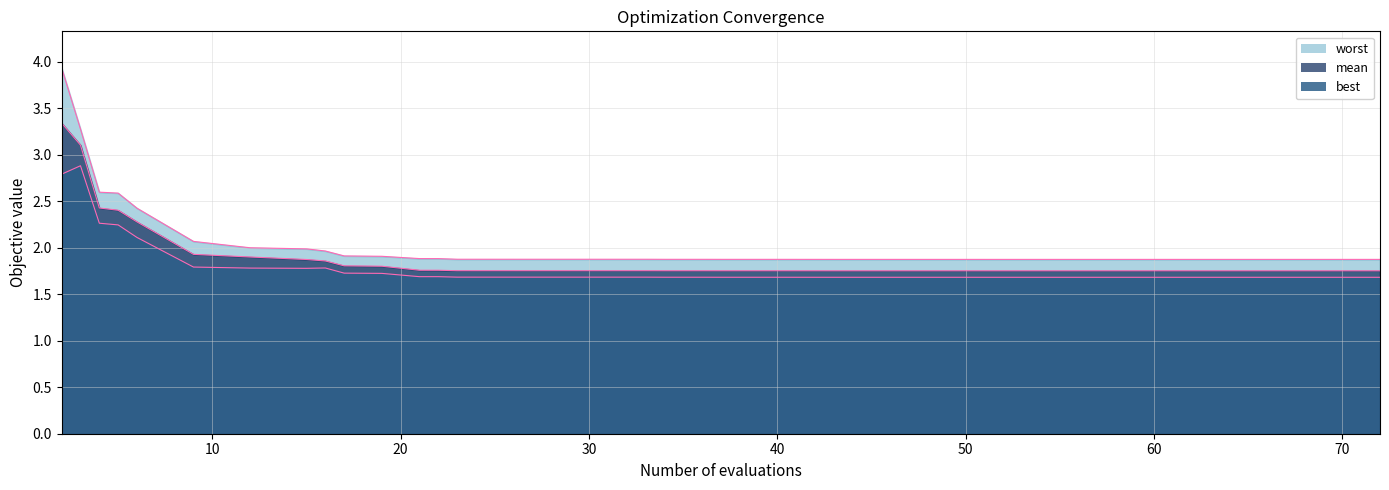

Reading left to right, extract all data points from this chart.

mean: 3.3	3.1	2.4	2.4	2.3	1.9	1.9	1.9	1.9	1.8	1.8	1.8	1.8	1.8	1.8	1.8	1.8	1.8	1.8	1.8	1.8	1.8	1.8	1.8	1.8	1.8	1.8	1.8	1.8	1.8	1.8	1.8	1.8	1.8	1.8	1.8	1.8	1.8	1.8	1.8
best: 2.8	2.9	2.3	2.2	2.1	1.8	1.8	1.8	1.8	1.7	1.7	1.7	1.7	1.7	1.7	1.7	1.7	1.7	1.7	1.7	1.7	1.7	1.7	1.7	1.7	1.7	1.7	1.7	1.7	1.7	1.7	1.7	1.7	1.7	1.7	1.7	1.7	1.7	1.7	1.7
worst: 3.9	3.3	2.6	2.6	2.4	2.1	2.0	2.0	2.0	1.9	1.9	1.9	1.9	1.9	1.9	1.9	1.9	1.9	1.9	1.9	1.9	1.9	1.9	1.9	1.9	1.9	1.9	1.9	1.9	1.9	1.9	1.9	1.9	1.9	1.9	1.9	1.9	1.9	1.9	1.9